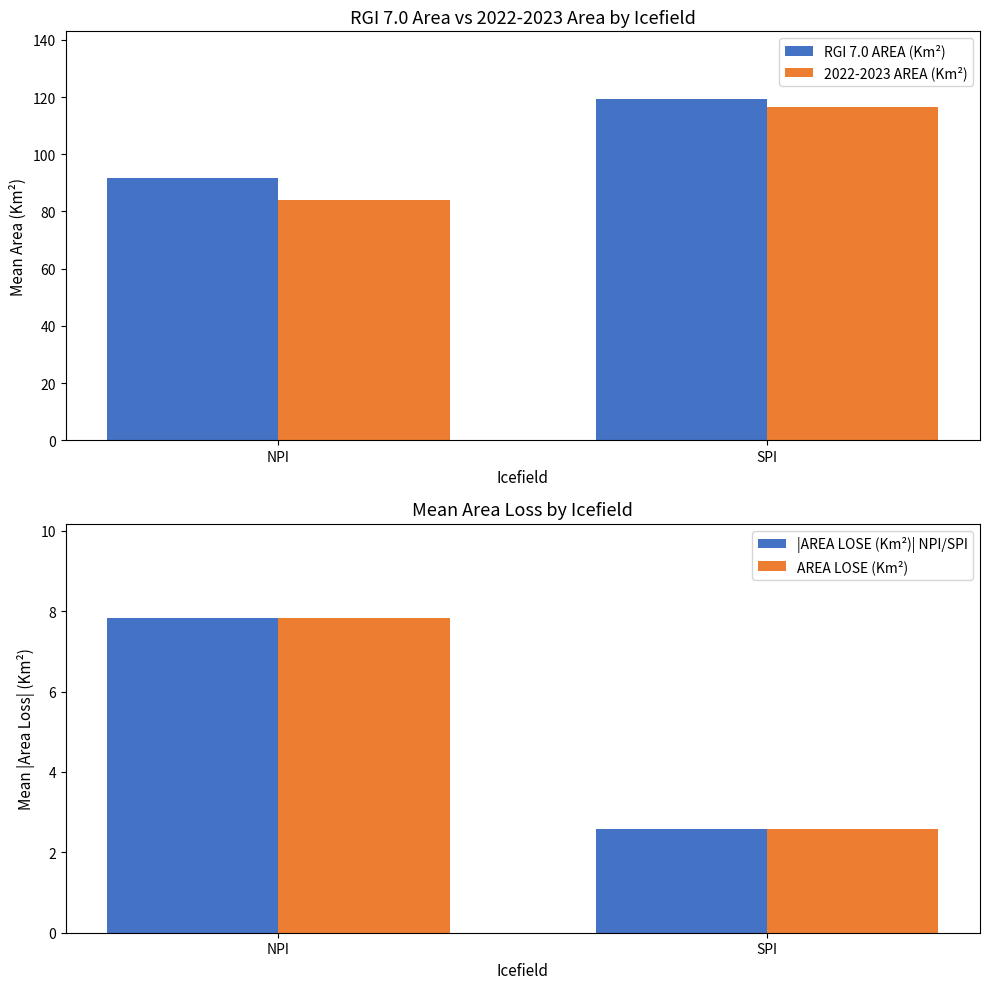

Rank the series by their maximum value, from highest to lowest.

RGI 7.0 AREA (Km²), 2022-2023 AREA (Km²), |AREA LOSE (Km²)| NPI/SPI, AREA LOSE (Km²)